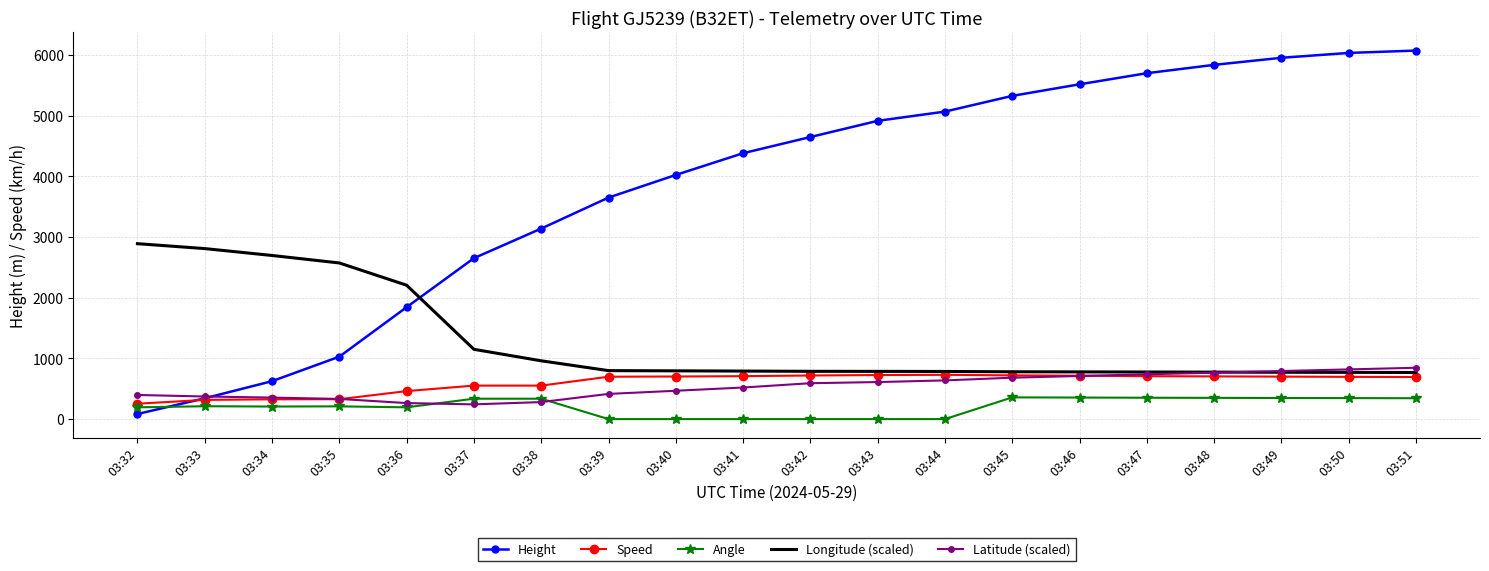

What is the spread (max minus min) of values at 03:44?

5067.3